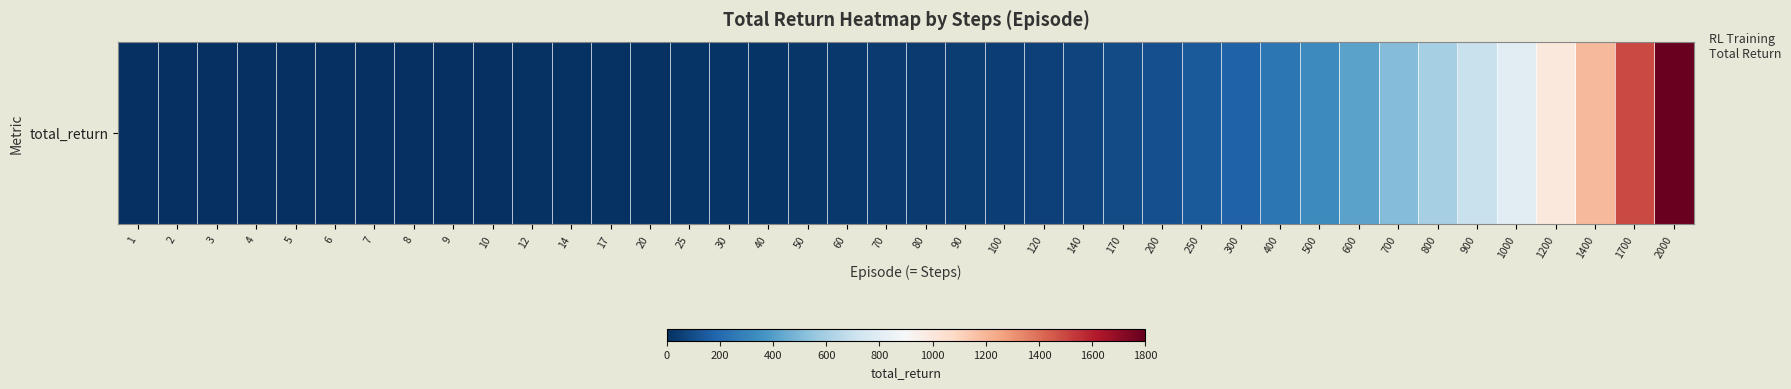

Reading right to left, list all the values displayed in this chart.

2000=1792.7	1700=1492.9	1400=1193.0	1200=994.7	1000=795.5	900=697.7	800=602.8	700=510.5	600=420.0	500=330.1	400=248.7	300=175.3	250=141.4	200=110.1	170=91.7	140=73.8	120=62.0	100=50.5	90=45.5	80=40.6	70=35.8	60=28.3	50=23.1	40=20.0	30=15.7	25=14.1	20=12.1	17=10.8	14=9.2	12=7.3	10=5.8	9=5.6	8=5.6	7=5.4	6=4.5	5=3.8	4=3.2	3=2.4	2=1.4	1=0.4